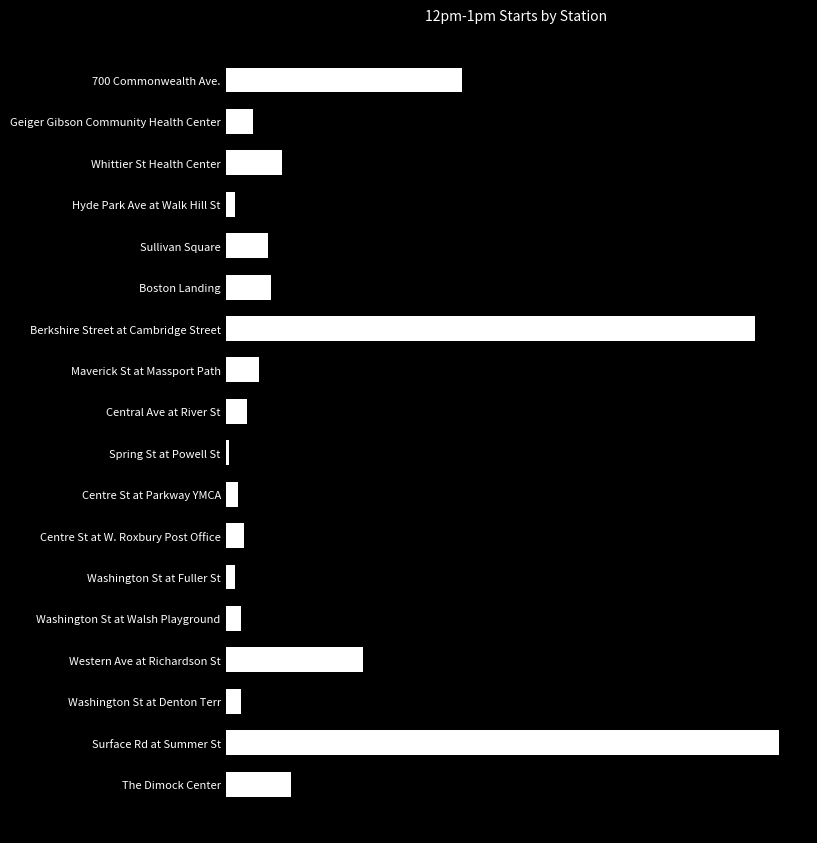

At which category does the chart reach its minimum across all series?

Spring St at Powell St